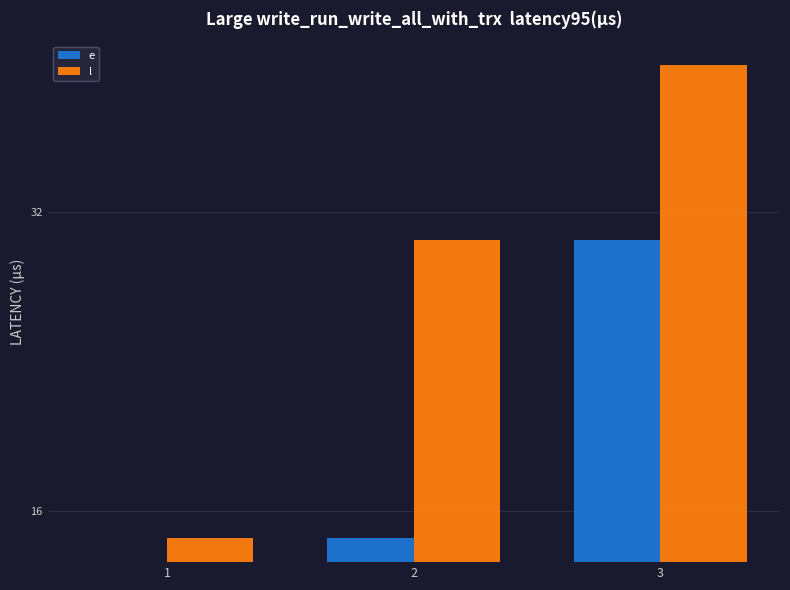

True or false: e has a value of 30 at 3.

True